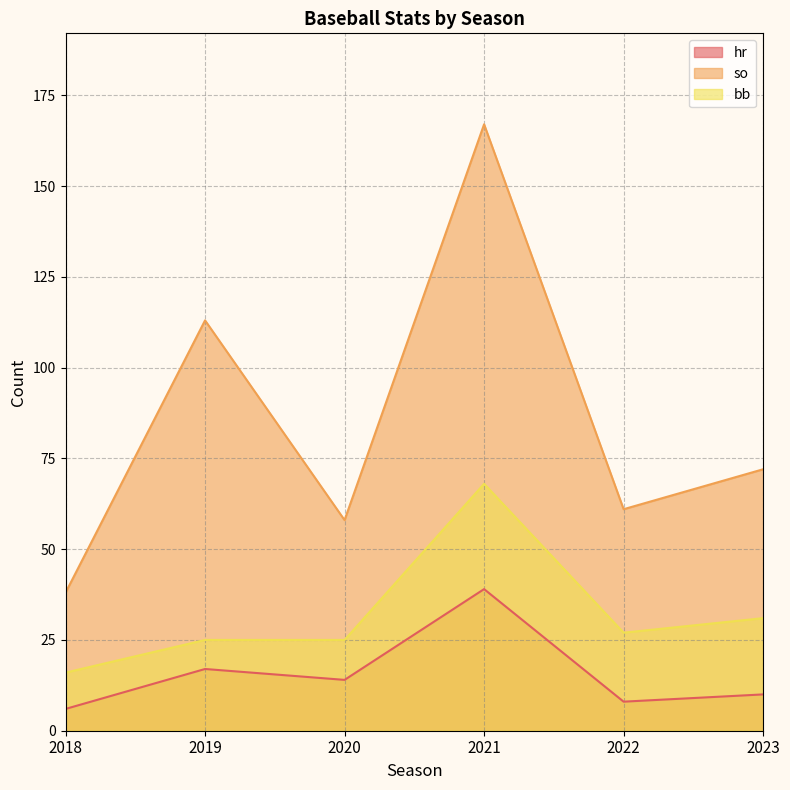

What is the greatest value displayed?

167